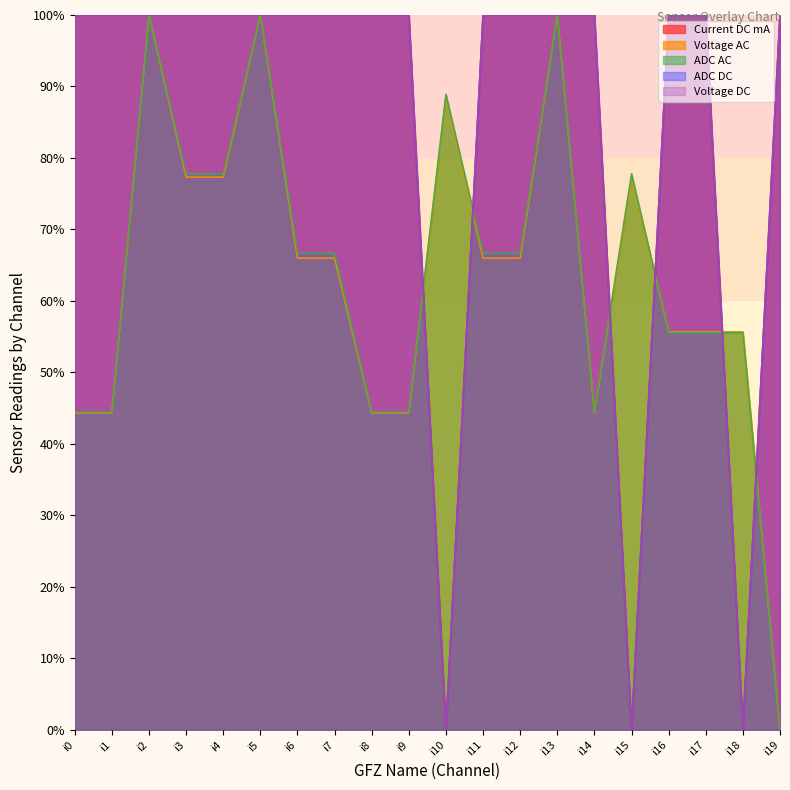

Is it true that Current DC mA equals 100.0 at i4?

True